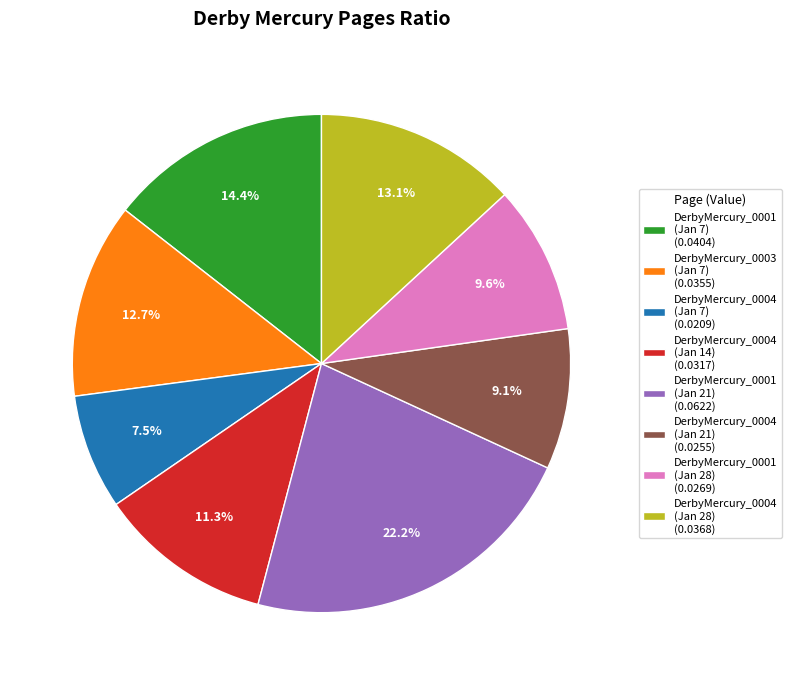

Is there any slice that represents more than half of the pie?

No